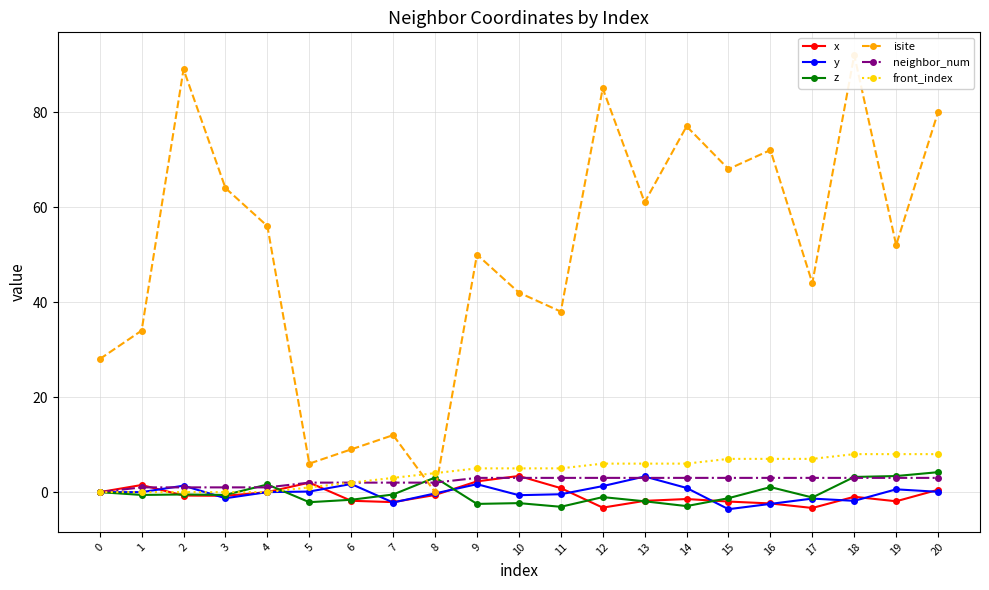

Where is the first local maximum for x?

1